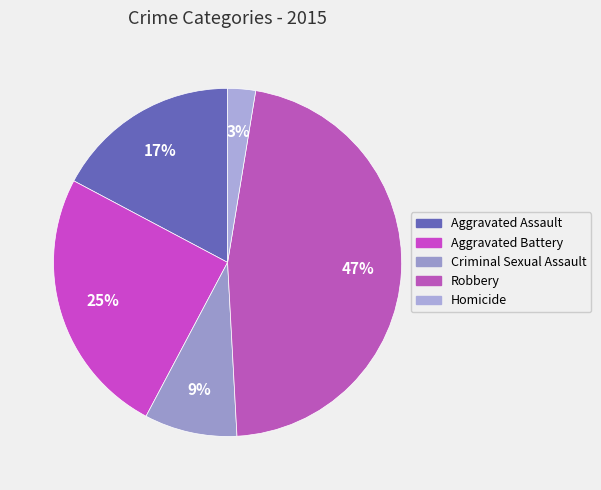

Is there a majority slice in this chart?

No